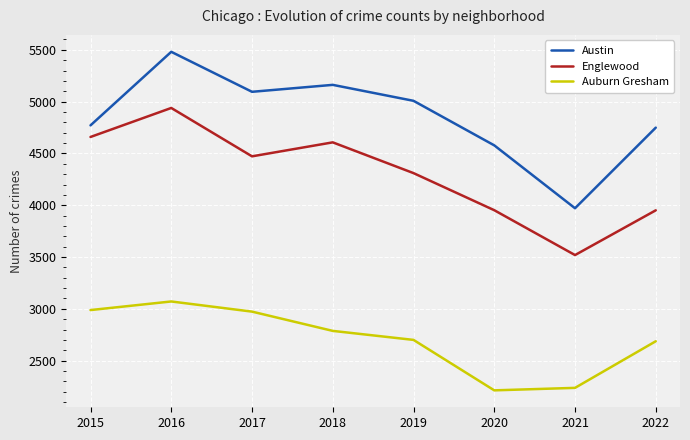

What is the difference between the highest and lowest values at 2020?

2365